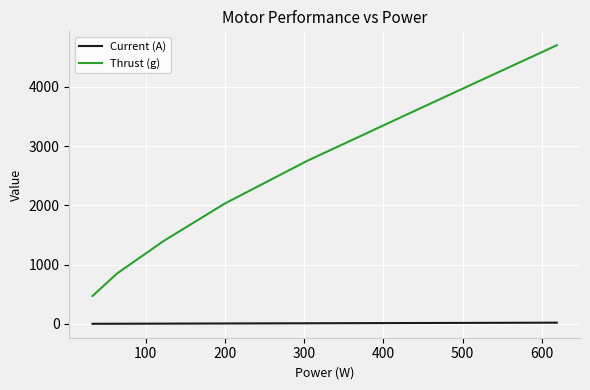

True or false: Thrust (g) and Current (A) intersect in this chart.

False